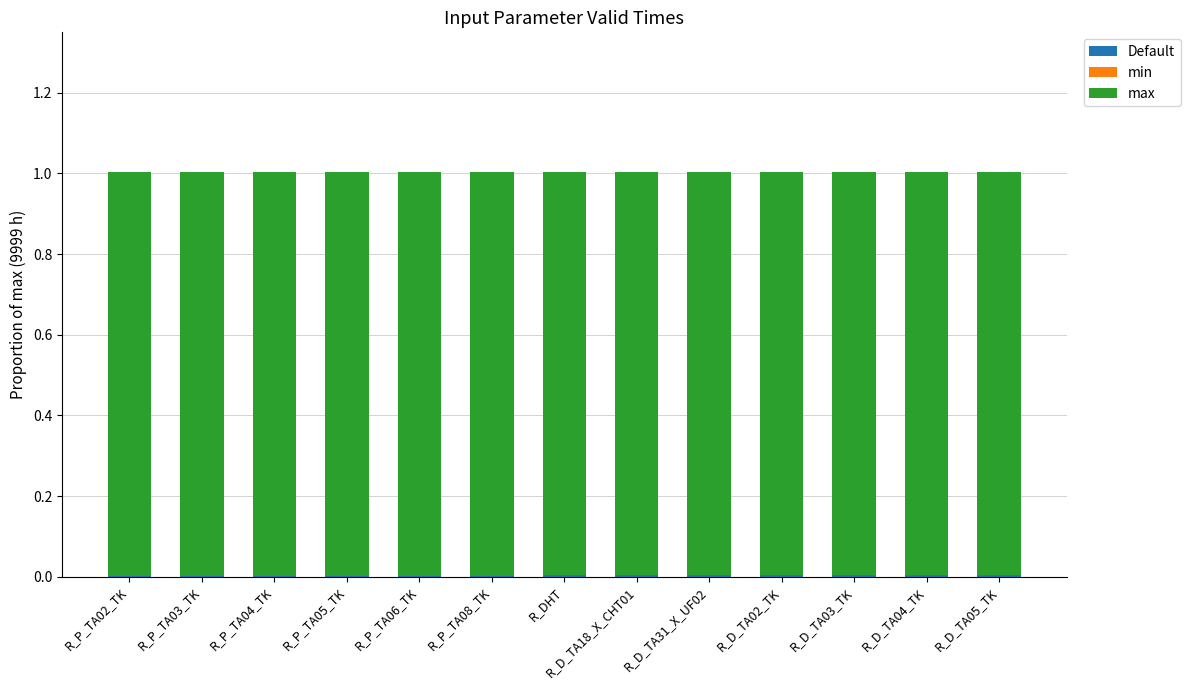

Are the bars horizontal?

No